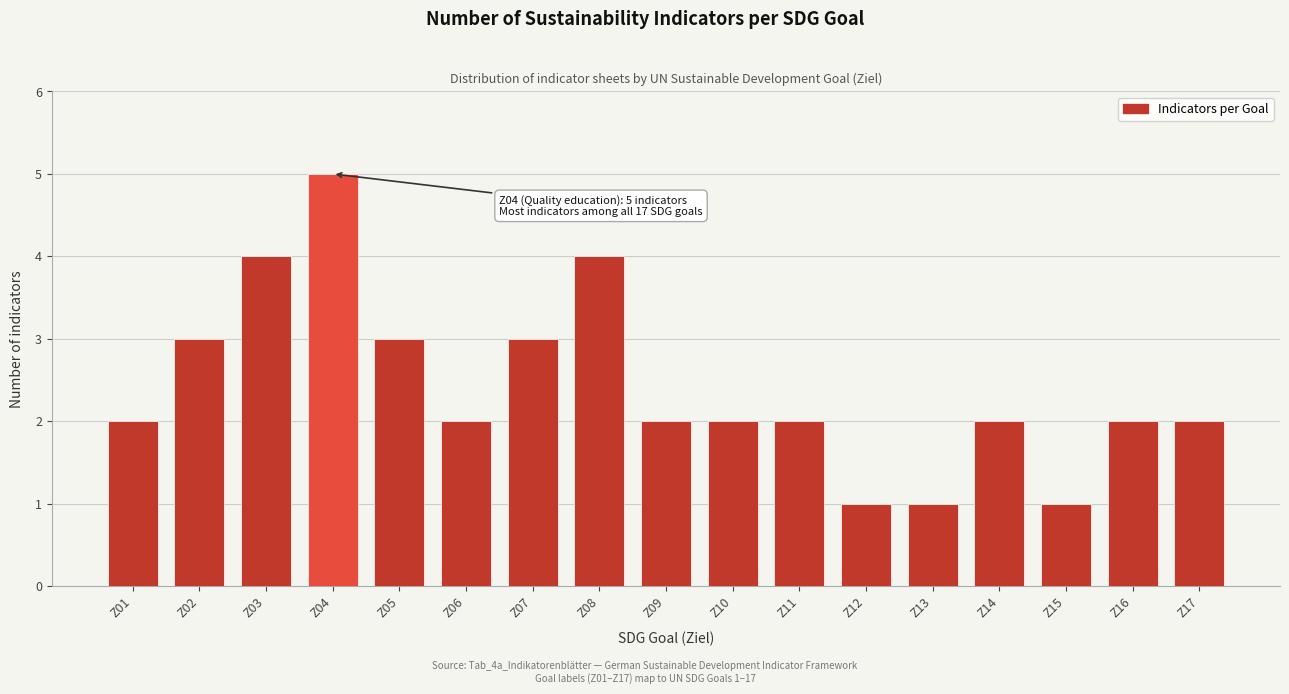

Reading right to left, transcribe all the data shown in this chart.

Z17=2	Z16=2	Z15=1	Z14=2	Z13=1	Z12=1	Z11=2	Z10=2	Z09=2	Z08=4	Z07=3	Z06=2	Z05=3	Z04=5	Z03=4	Z02=3	Z01=2